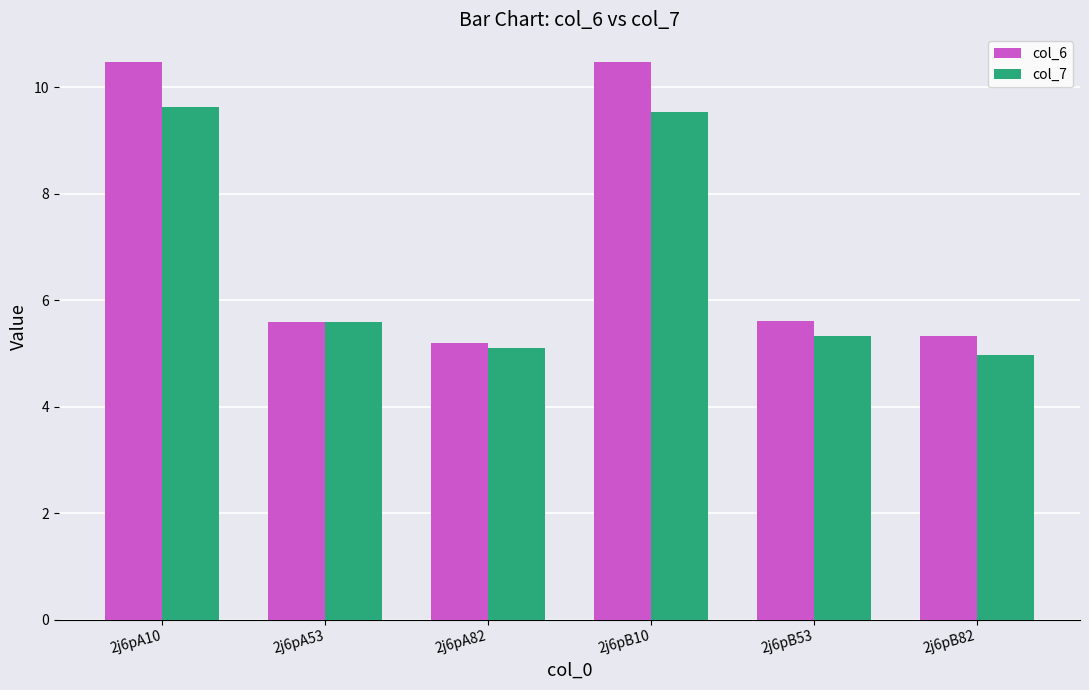

What is the highest value of the col_7 series?

9.6